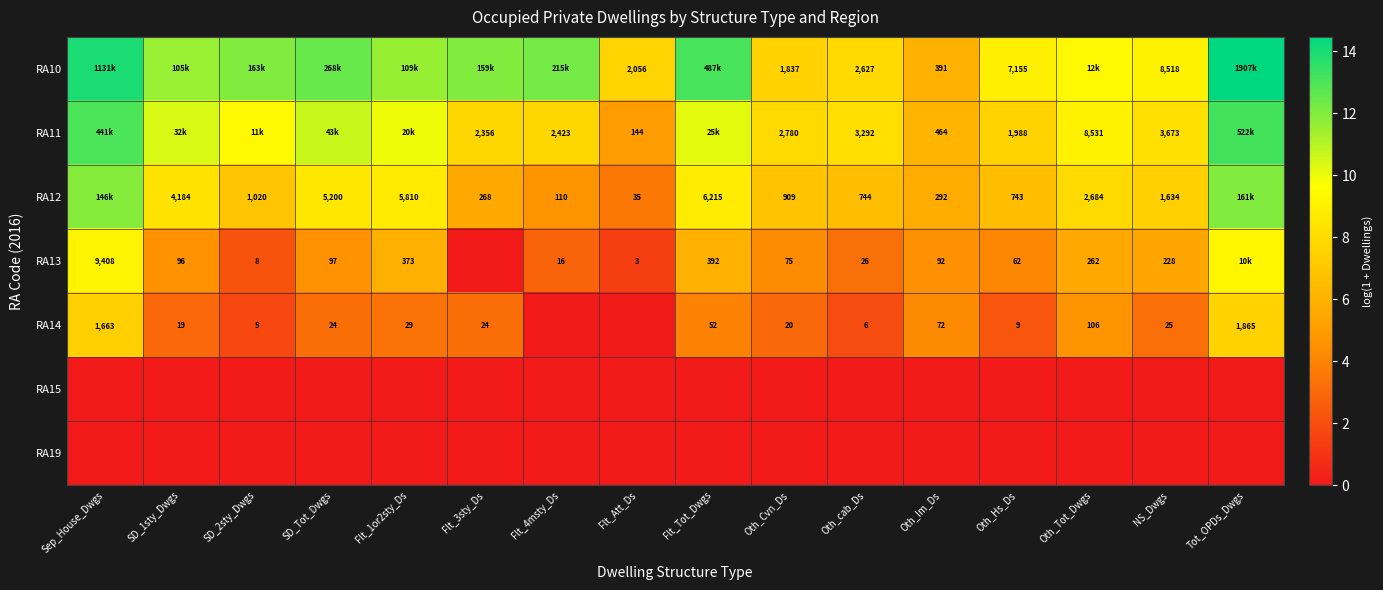

What is the total value across all series at Oth_Im_Ds?

26.6